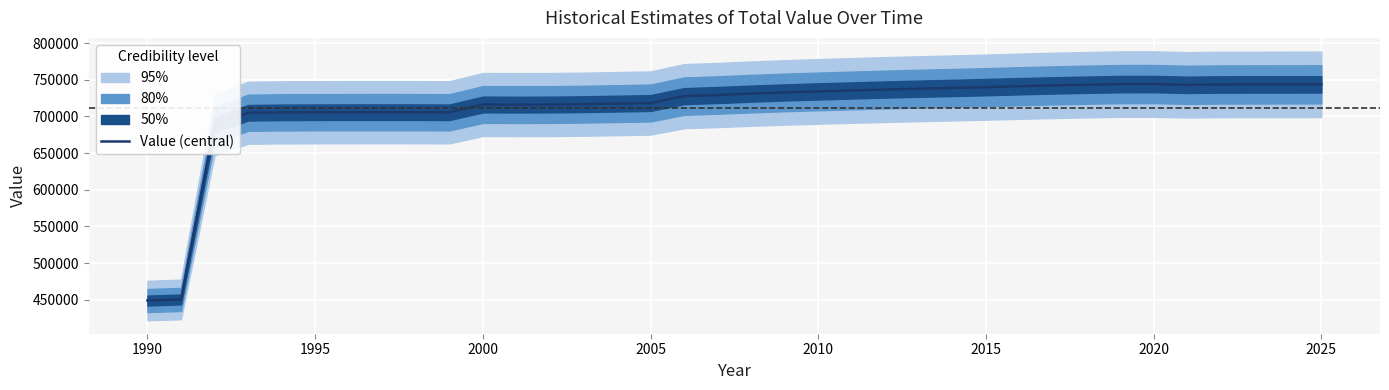

What is the greatest value displayed?

744227.5